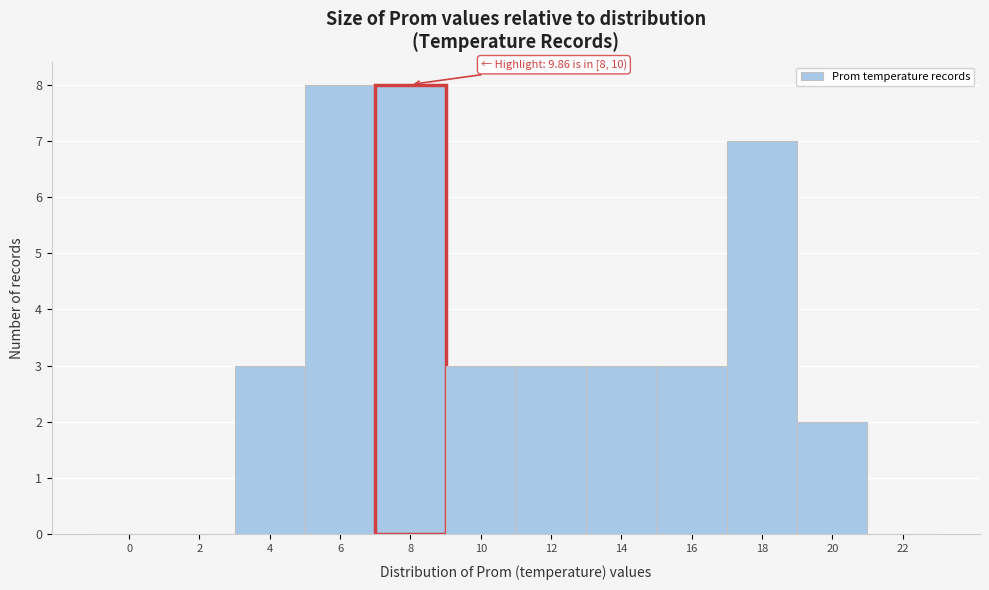

Reading left to right, transcribe all the data shown in this chart.

0=0	2=0	4=3	6=8	8=8	10=3	12=3	14=3	16=3	18=7	20=2	22=0